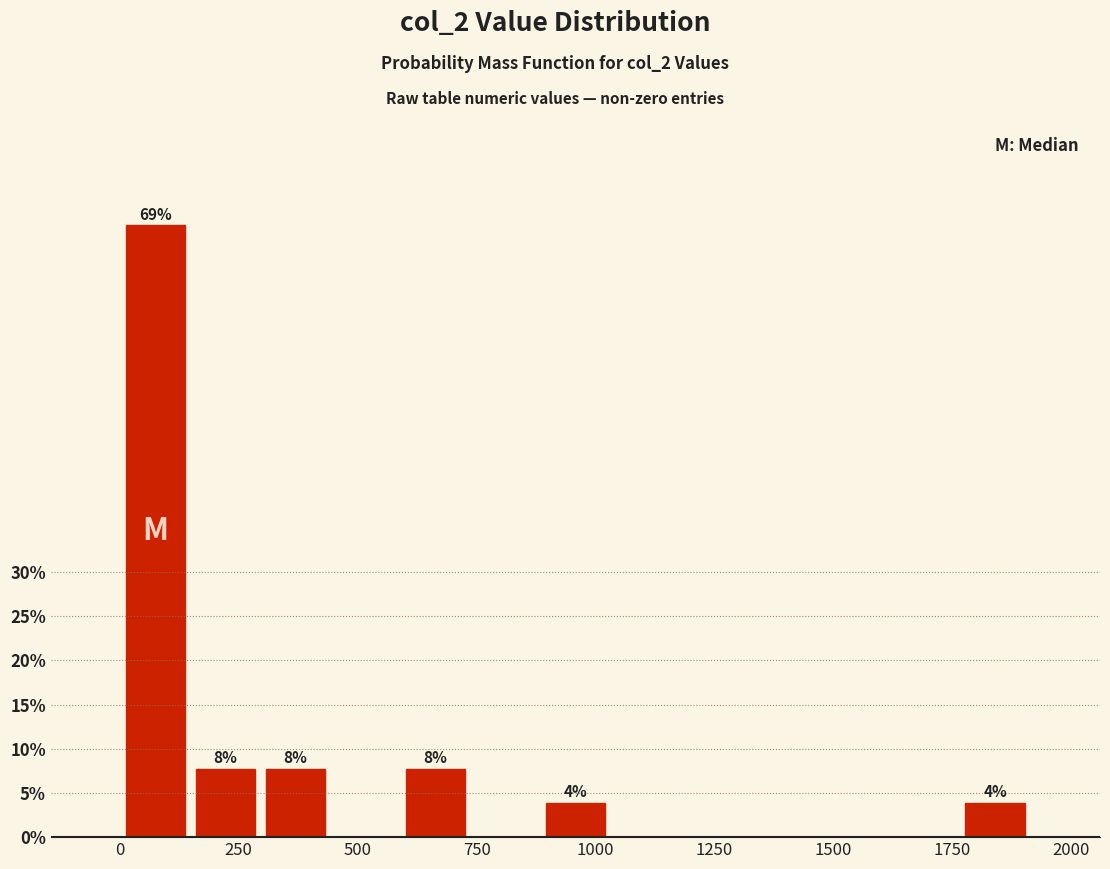

Read against the x-axis, roughly where is the centre of the tallest bar?

100